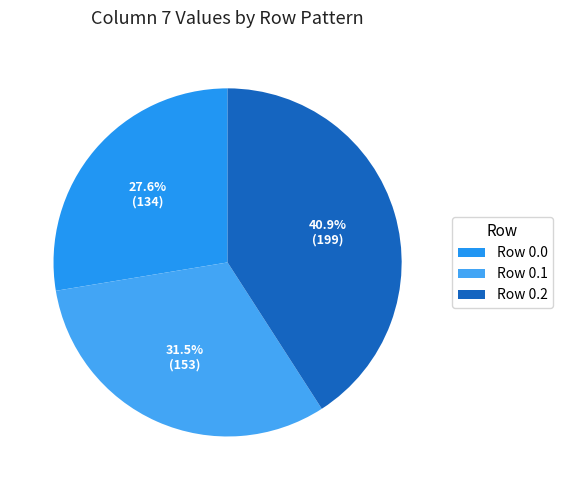

Is there a majority slice in this chart?

No